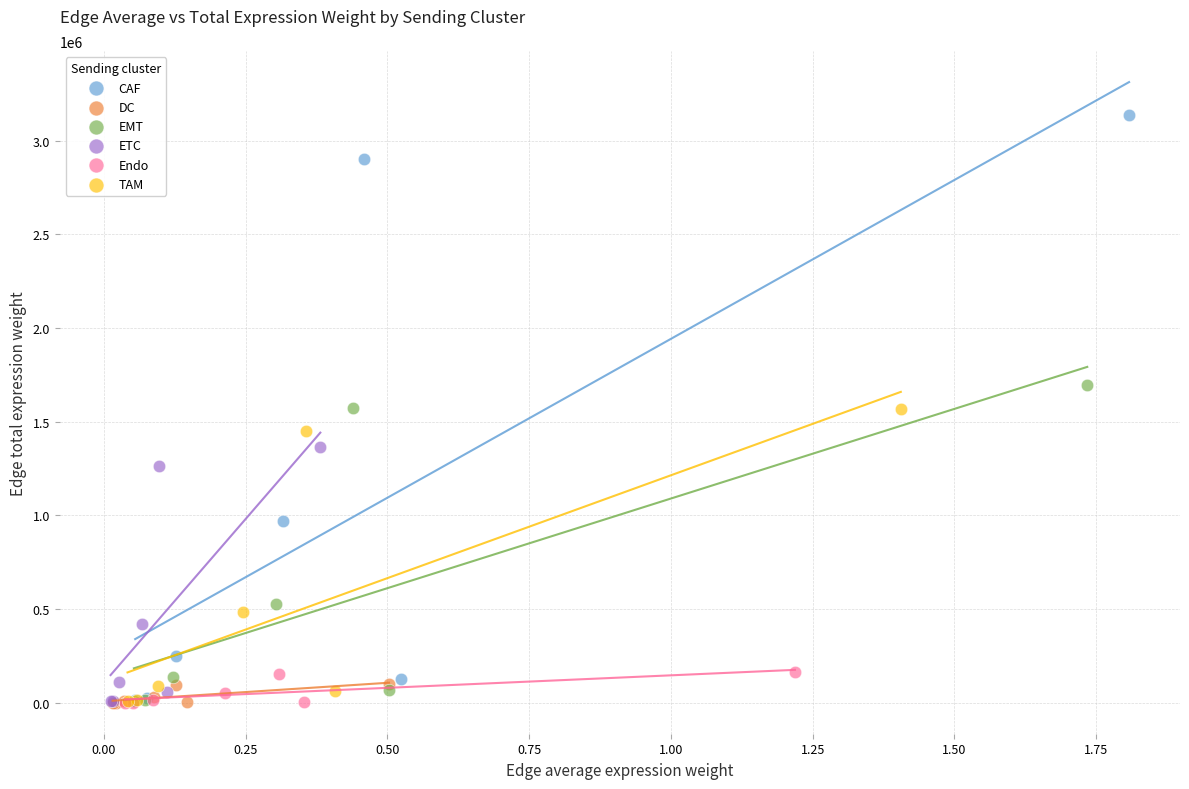

Which series contains the highest Y value?

CAF